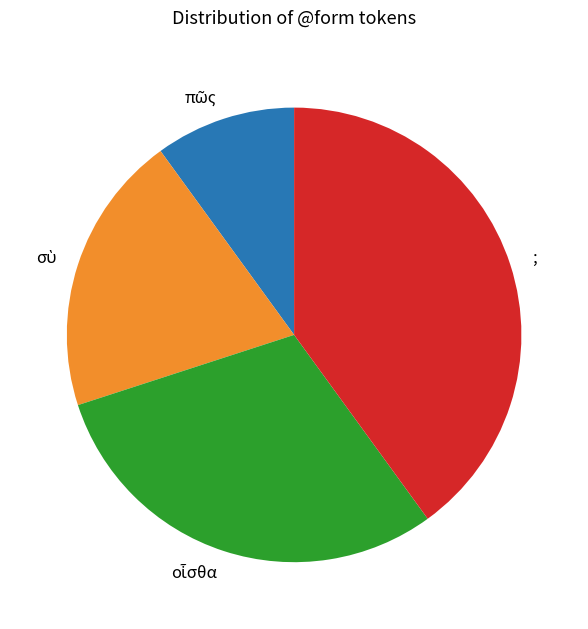

Is there any slice that represents more than half of the pie?

No